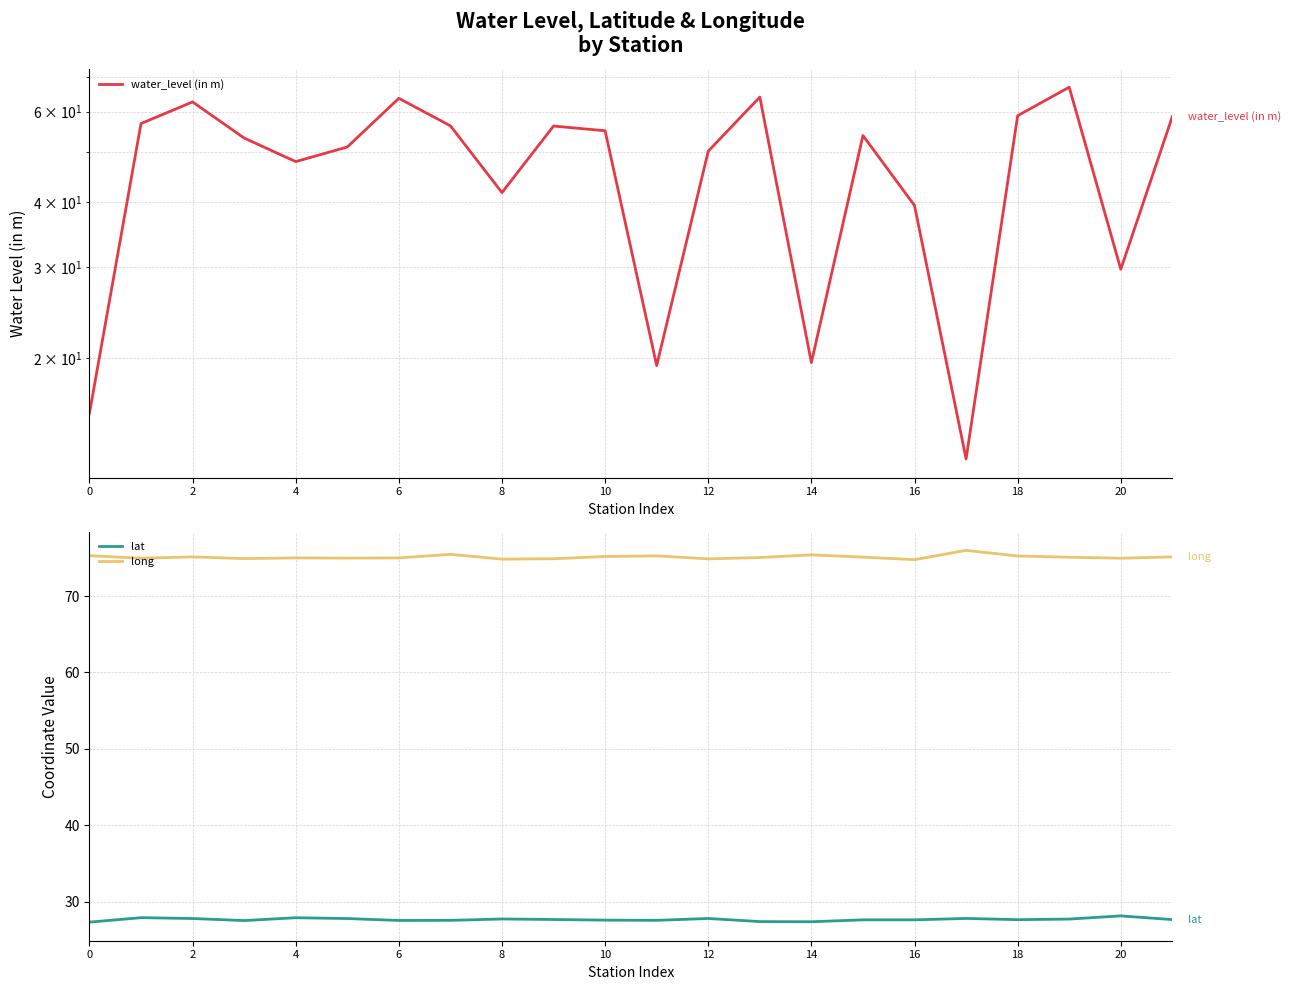

Which series has the widest spread of values?

water_level (in m)